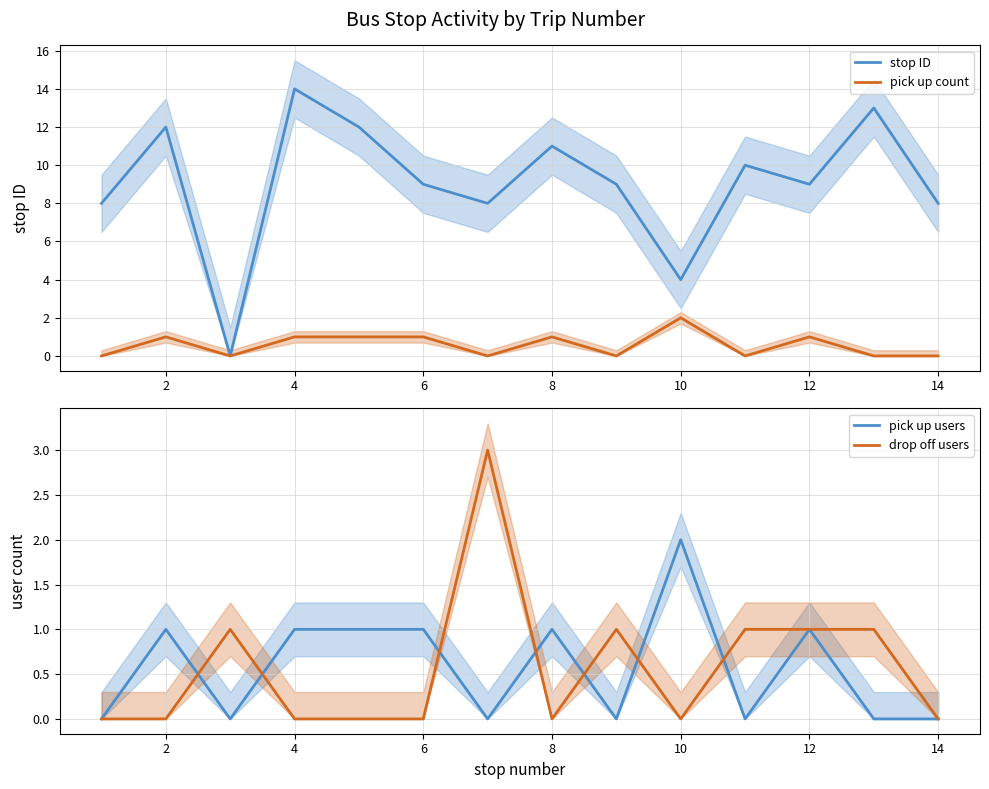

What are all the series names shown in the legend?

stop ID, pick up count, pick up users, drop off users